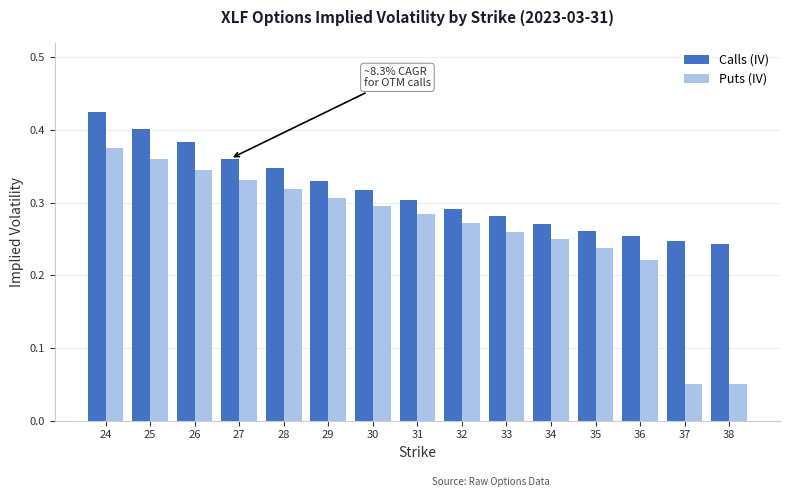

The value of Calls (IV) at 30 is 0.3. True or false?

True